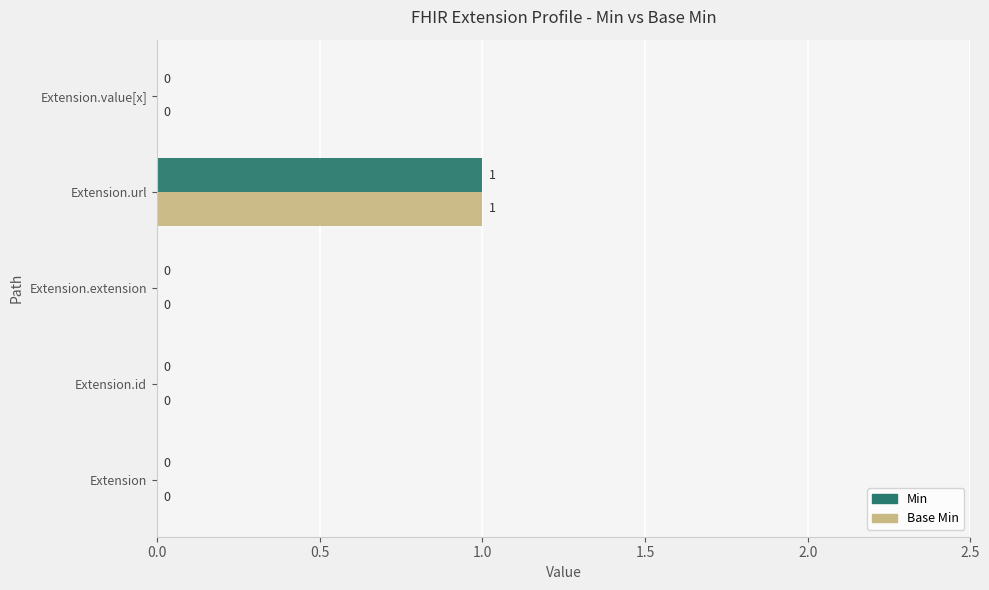

True or false: Base Min has a value of 0 at Extension.extension.

True